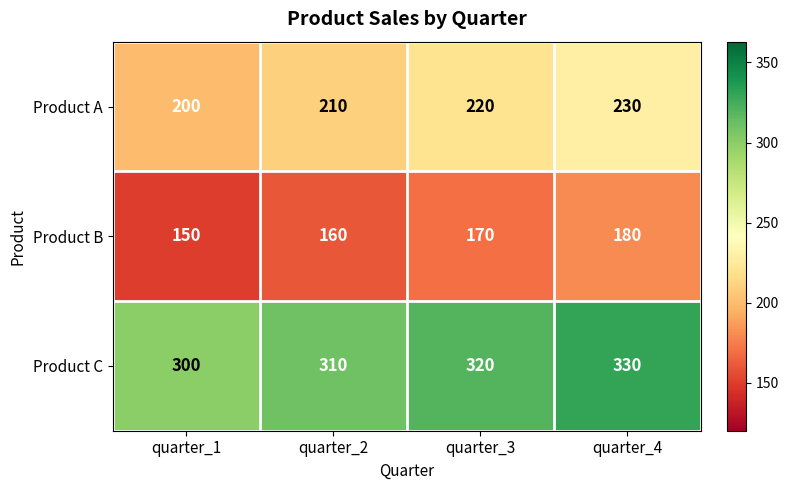

Rank the series by their maximum value, from lowest to highest.

Product B, Product A, Product C